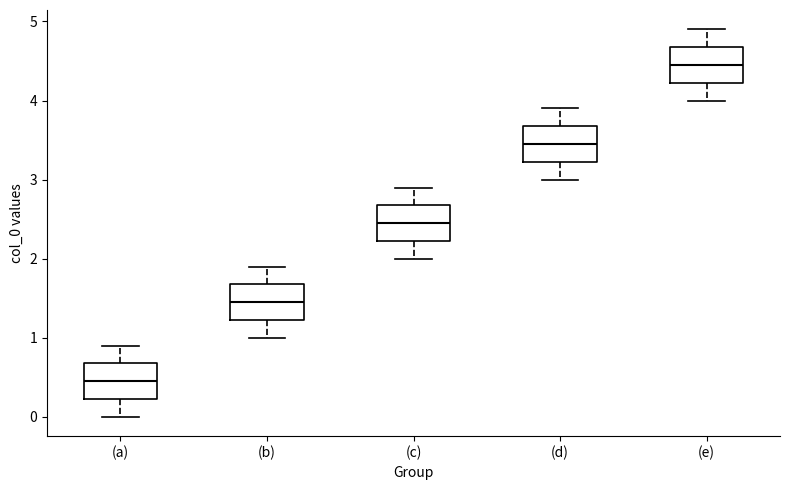

Where does the median line of the box for (e) sit on the y-axis? The values are not printed on the chart, so give them approximately, as read against the axis.

4.5